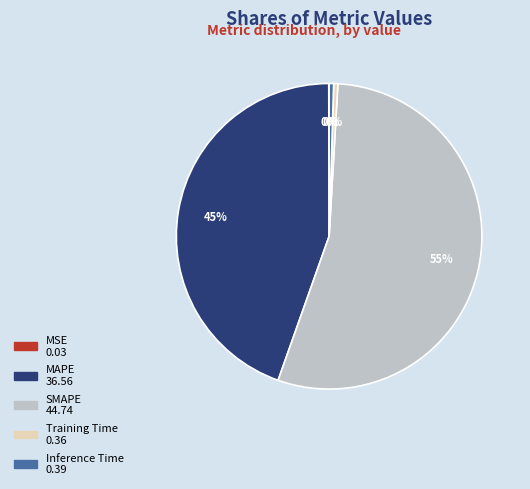

Which category has the biggest portion of the pie?

SMAPE